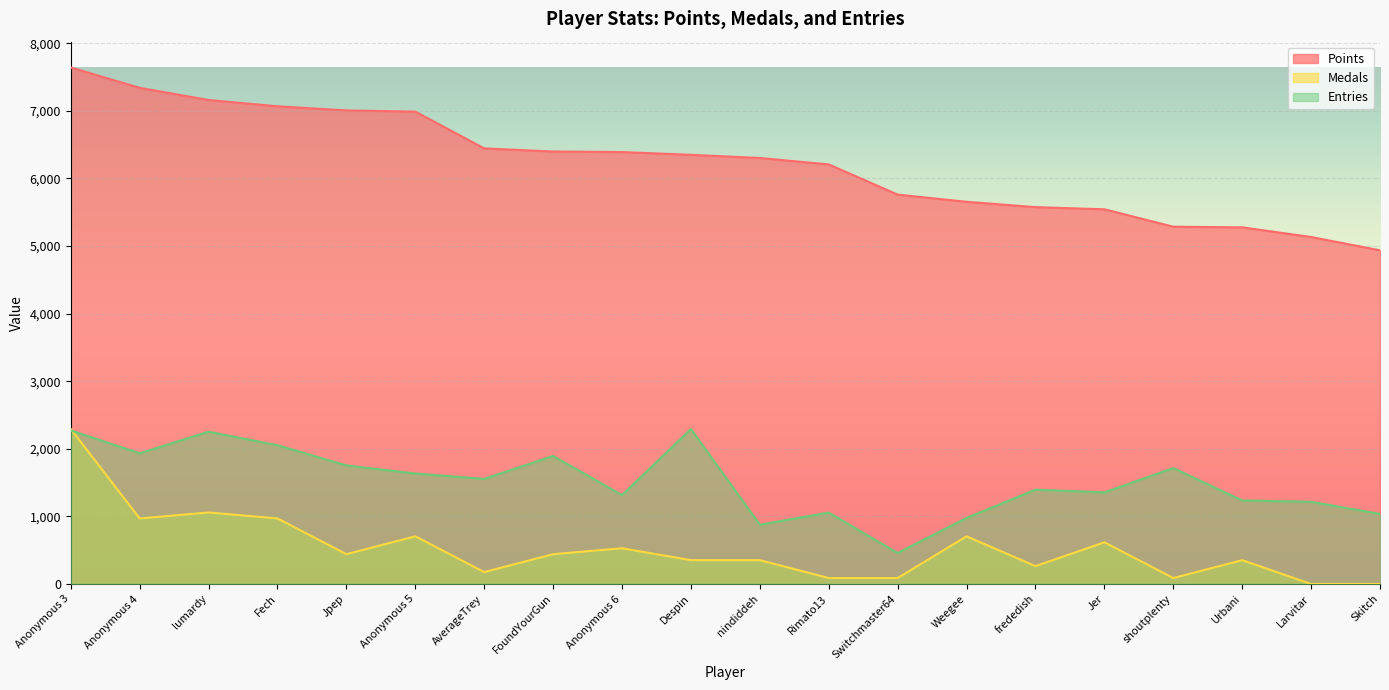

List the series in order of their peak value, highest first.

Points, Entries, Medals